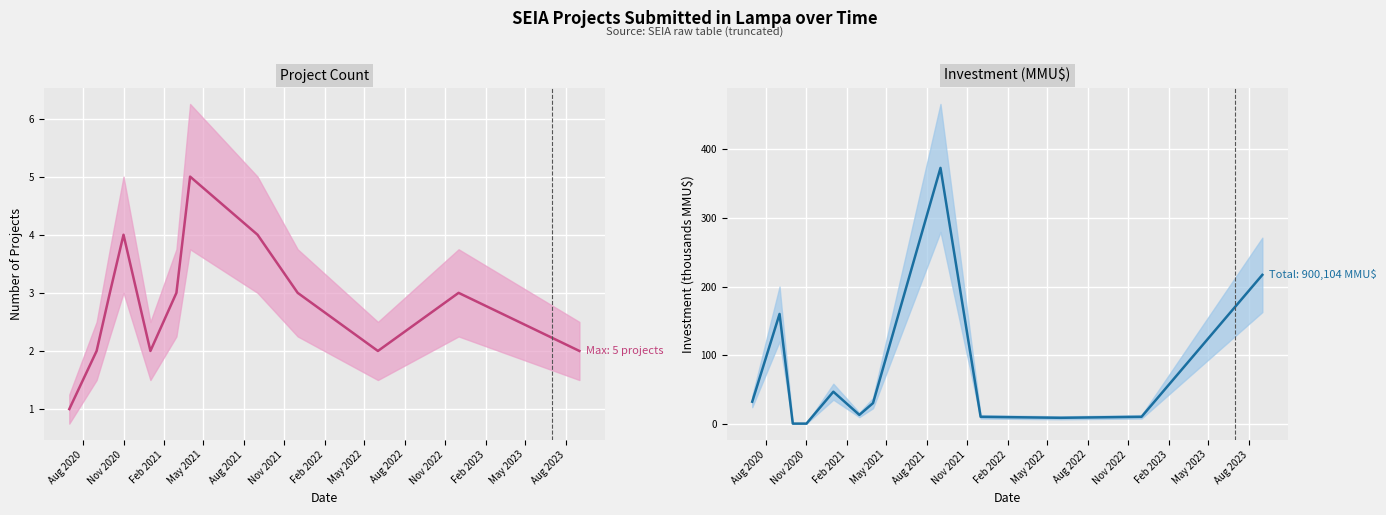

At which label is Investment (MMU$) (mean) closest to 186?

Nov 2020